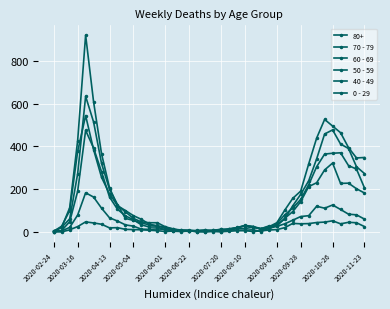

What is the average value of the 60 - 69 series?

134